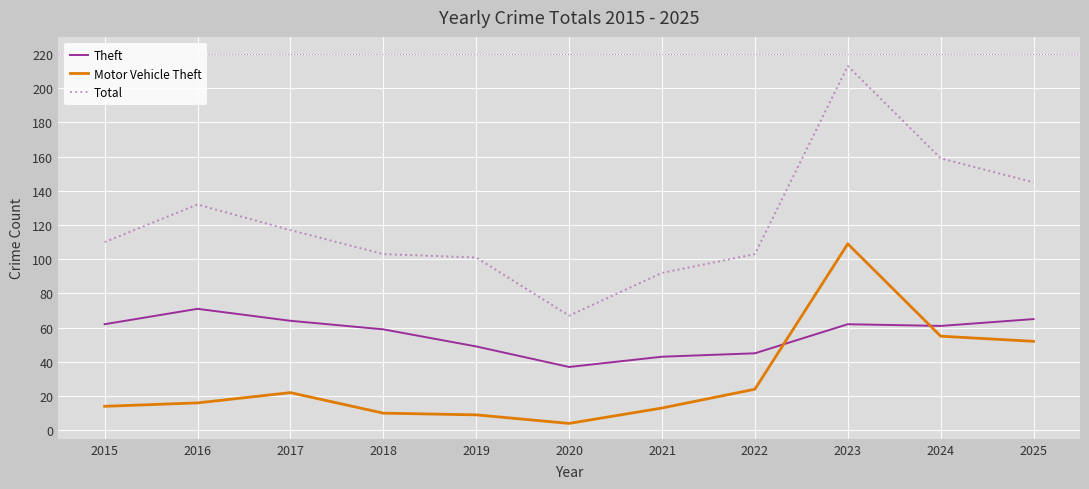

What is the minimum value for Total?

67